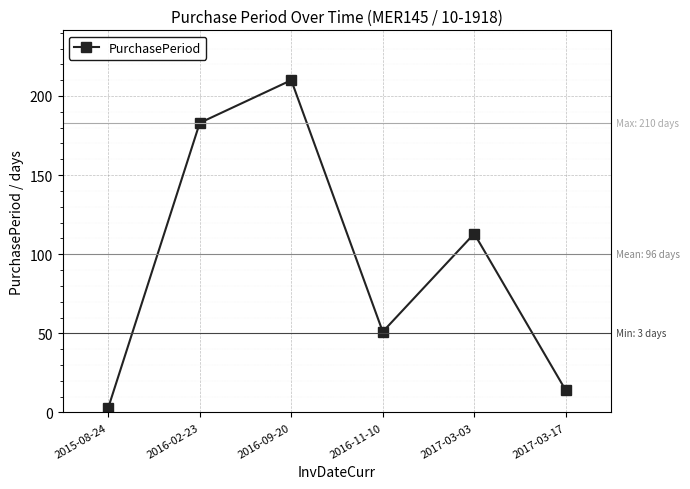

Reading right to left, list all the values displayed in this chart.

2017-03-17=14	2017-03-03=113	2016-11-10=51	2016-09-20=210	2016-02-23=183	2015-08-24=3